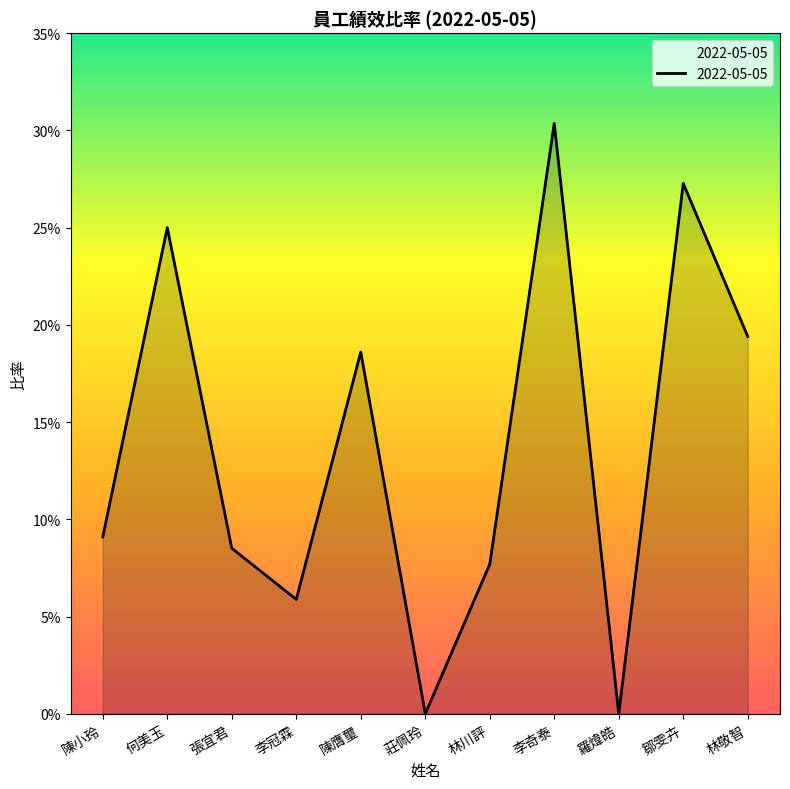

Is it true that the value at 陳小玲 is 0.1?

True